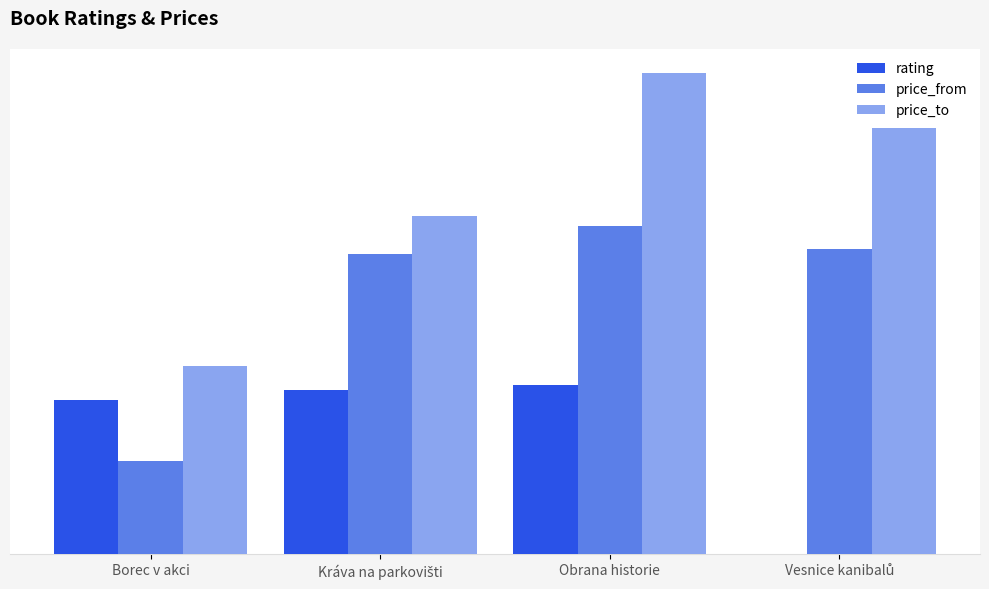

Rank the categories by rating value from highest to lowest.

Obrana historie, Kráva na parkovišti, Borec v akci, Vesnice kanibalů